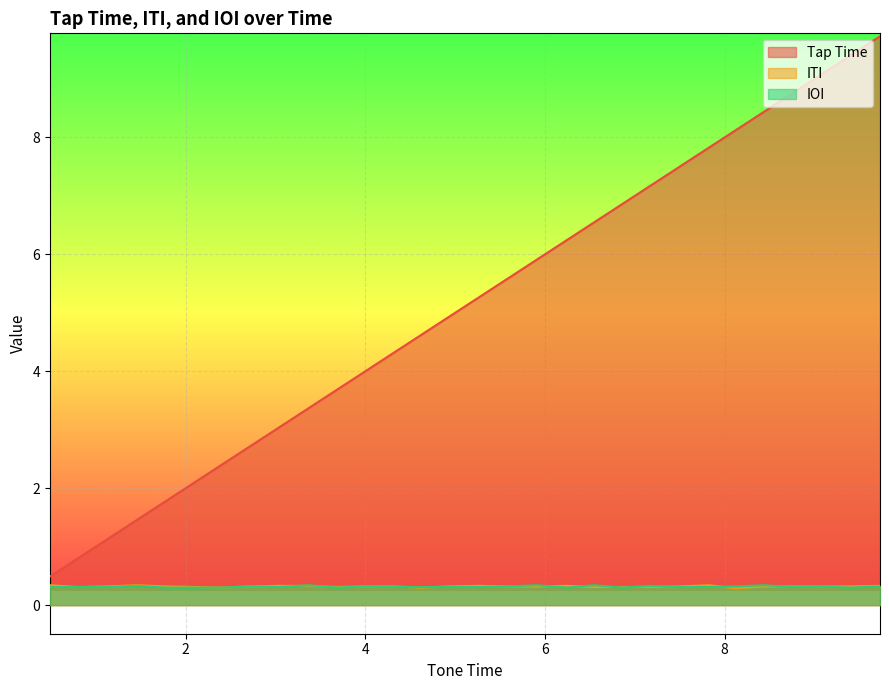

List the labels in order of IOI value, largest first.

3.37, 5.91, 6.55, 8.44, 1.46, 7.17, 2.71, 4.0, 5.59, 8.12, 9.08, 9.73, 0.49, 0.8, 1.12, 3.04, 4.32, 4.62, 4.94, 5.27, 7.49, 7.83, 8.76, 1.78, 2.09, 2.39, 3.68, 6.24, 6.86, 9.4